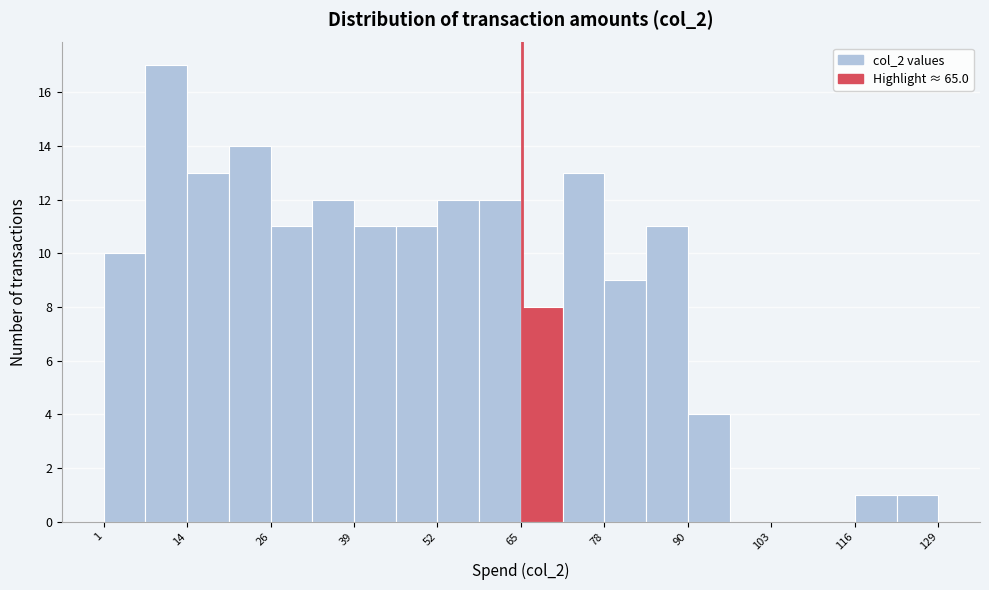

Around what value on the x-axis is the tallest bar? Give the approximate position of its centre, as read against the axis.

10